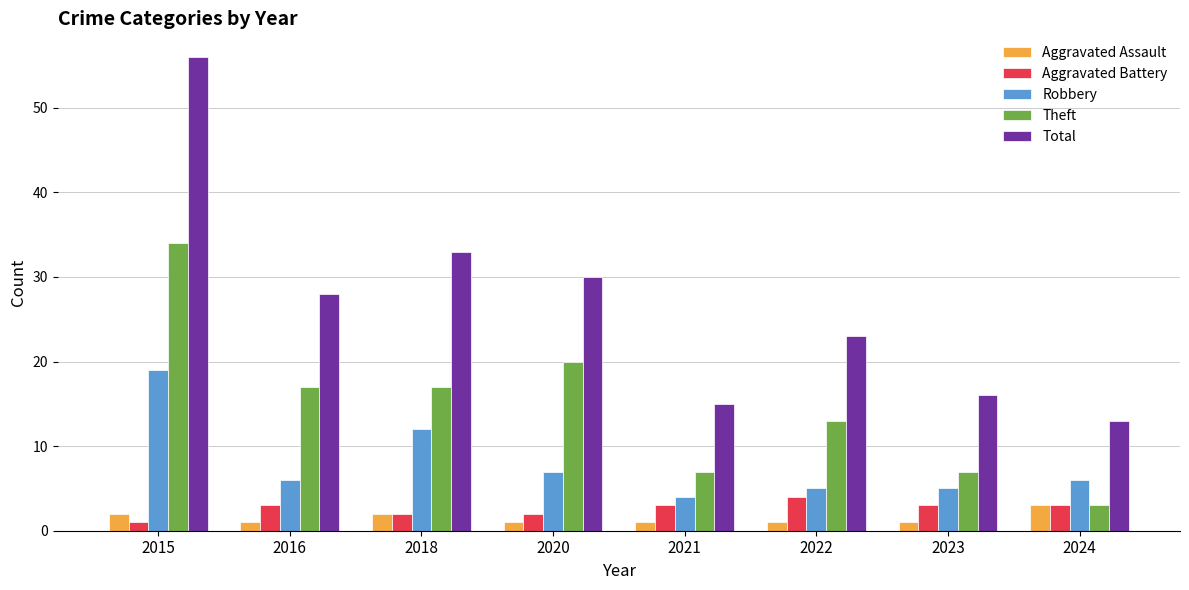

How many groups of bars are there?

8